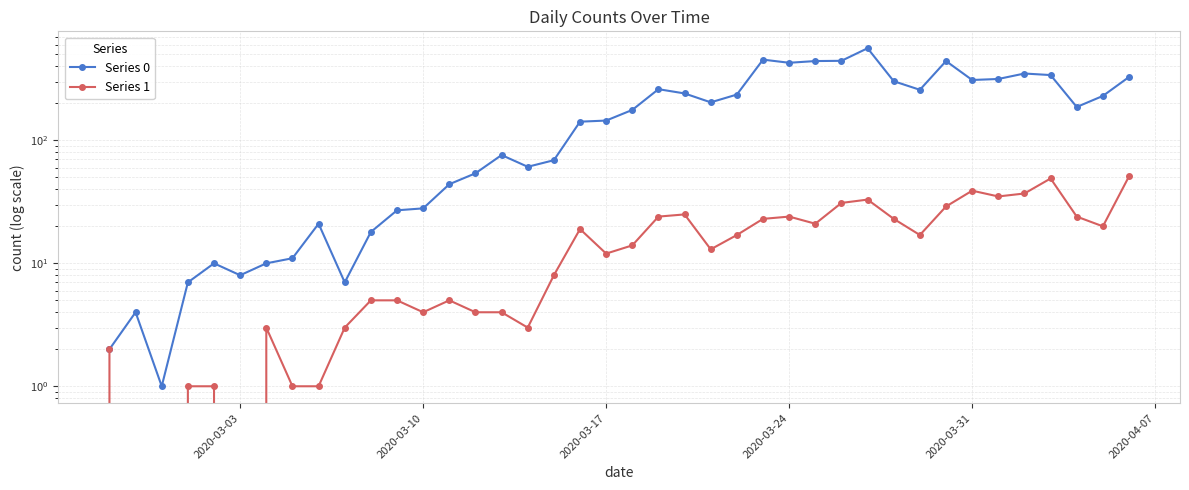

True or false: Series 0 has a value of 1 at 2020-03-10.

False